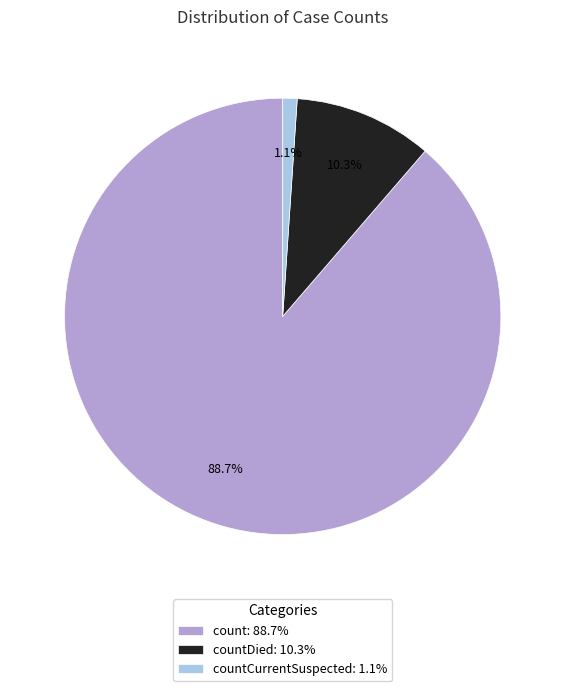

Is the sum of countDied: 10.3% and countCurrentSuspected: 1.1% greater than half?

No